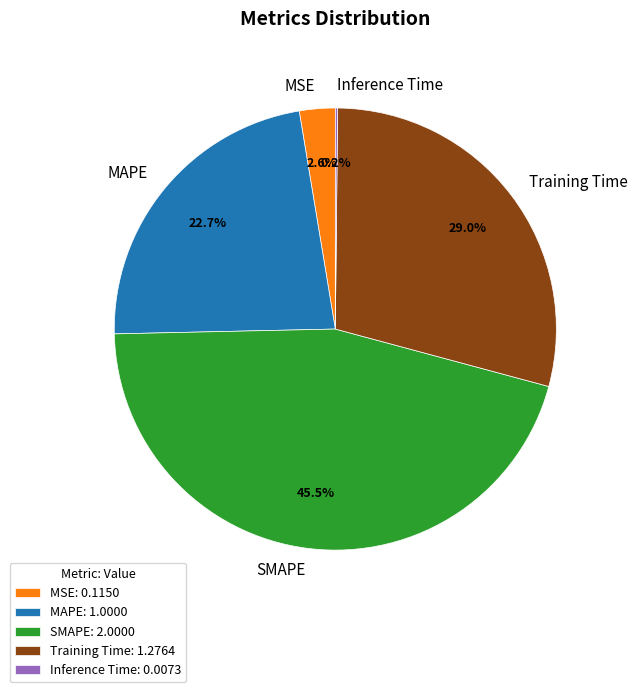

What is the ratio of the value at MAPE to the value at Training Time?

0.8